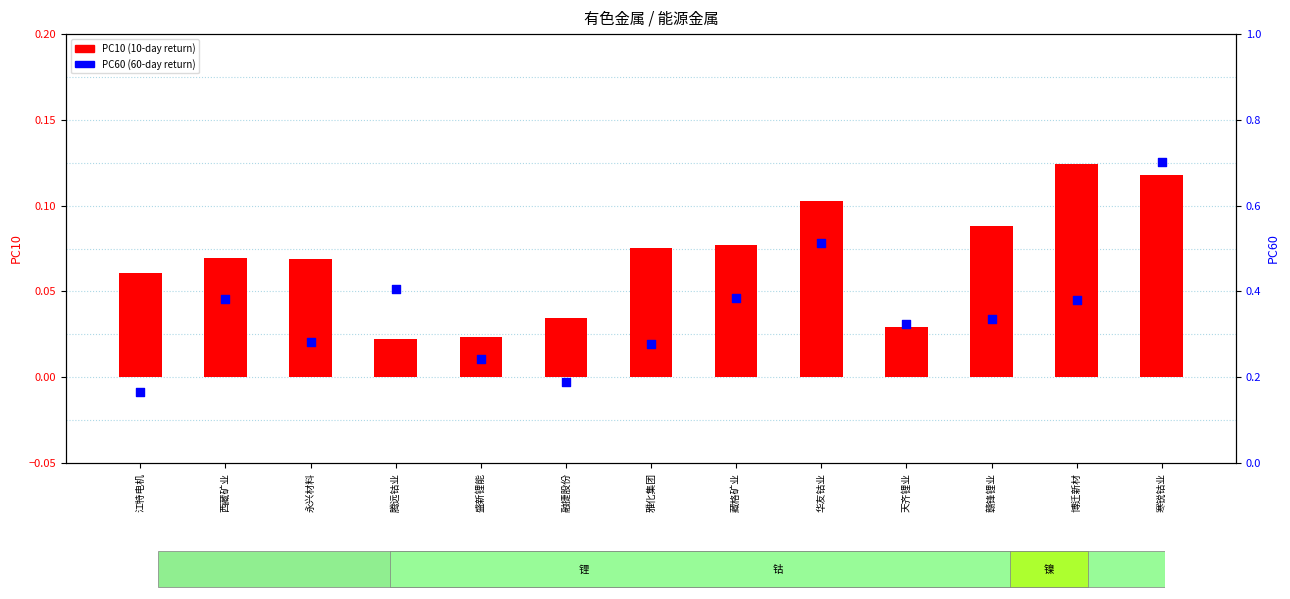

Is the value of PC60 (60-day return) at 融捷股份 greater than the value of PC10 (10-day return) at 江特电机?

Yes